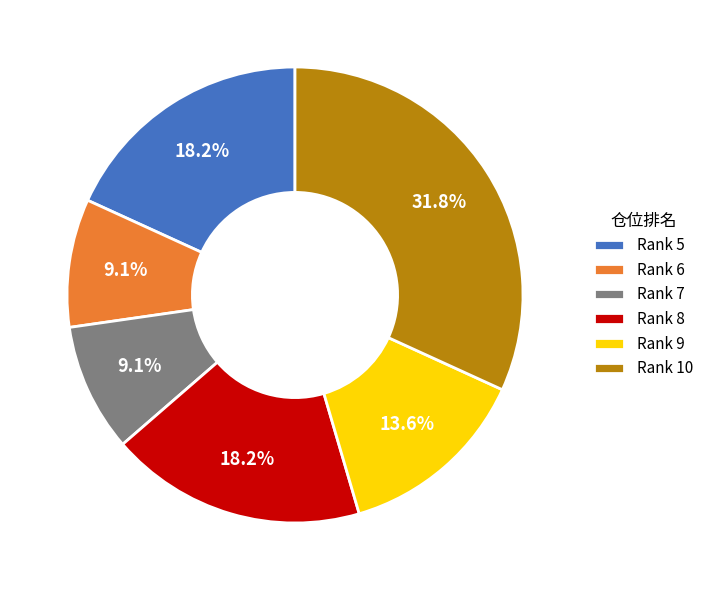

What is the total percentage of Rank 7 and Rank 6?

18.2%